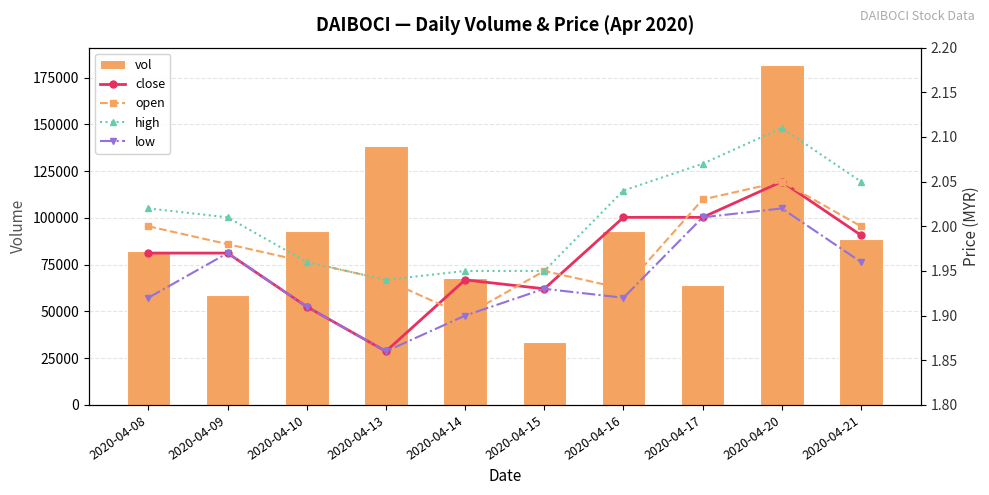

Which series has the largest range (max minus min)?

vol